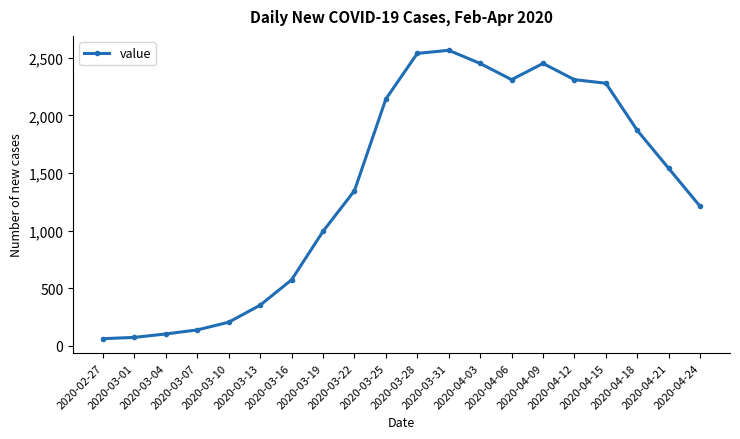

How many data points does each series have?

20